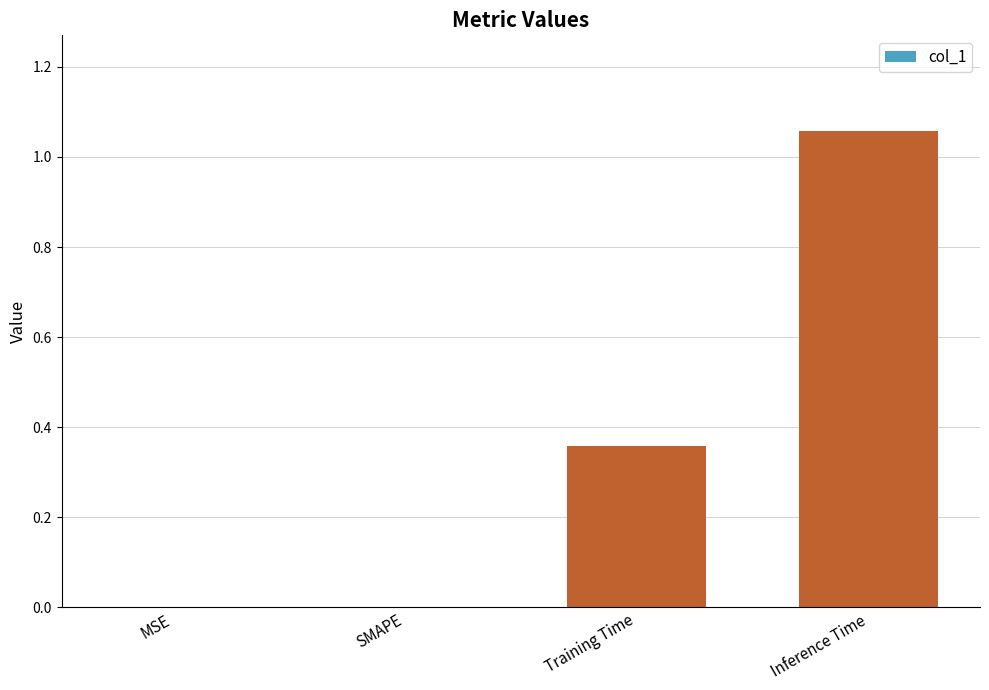

True or false: the data shows 0.0 at SMAPE.

True